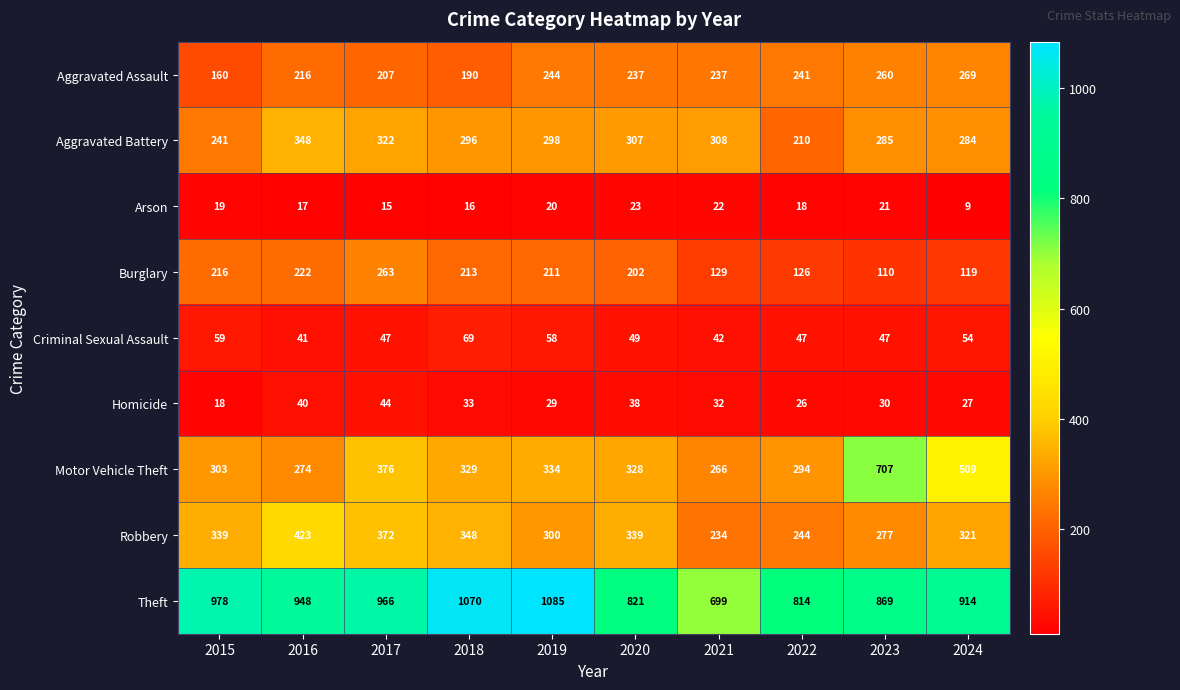

At how many categories does at least one series exceed 232?

10